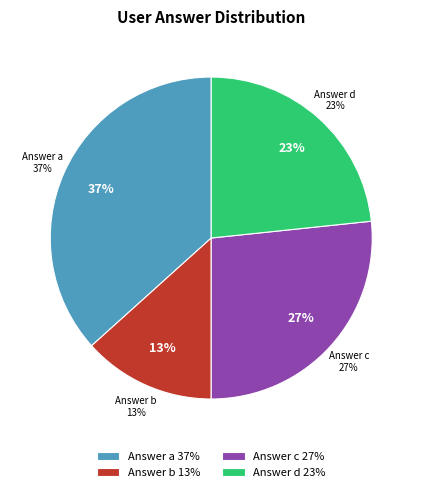

Does any single category account for the majority?

No